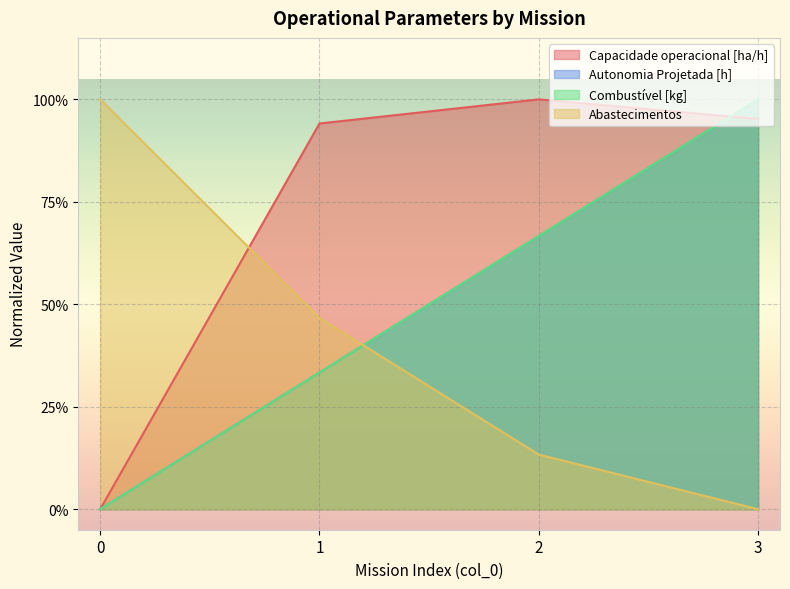

What is the sum of the Combustível [kg] values at 1 and 3?

1.3